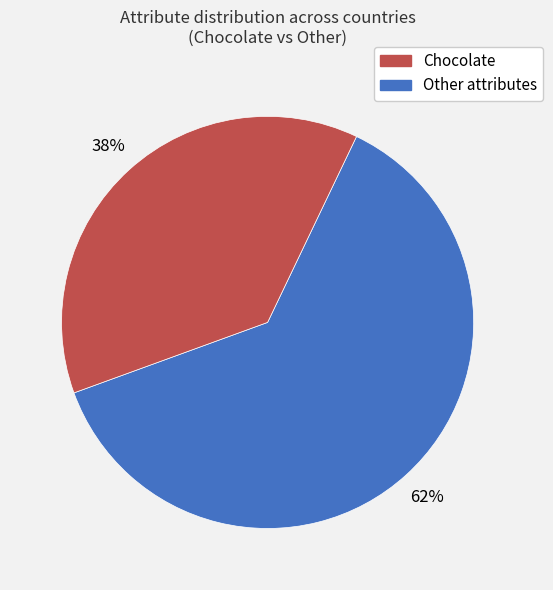

Does any single category account for the majority?

Yes